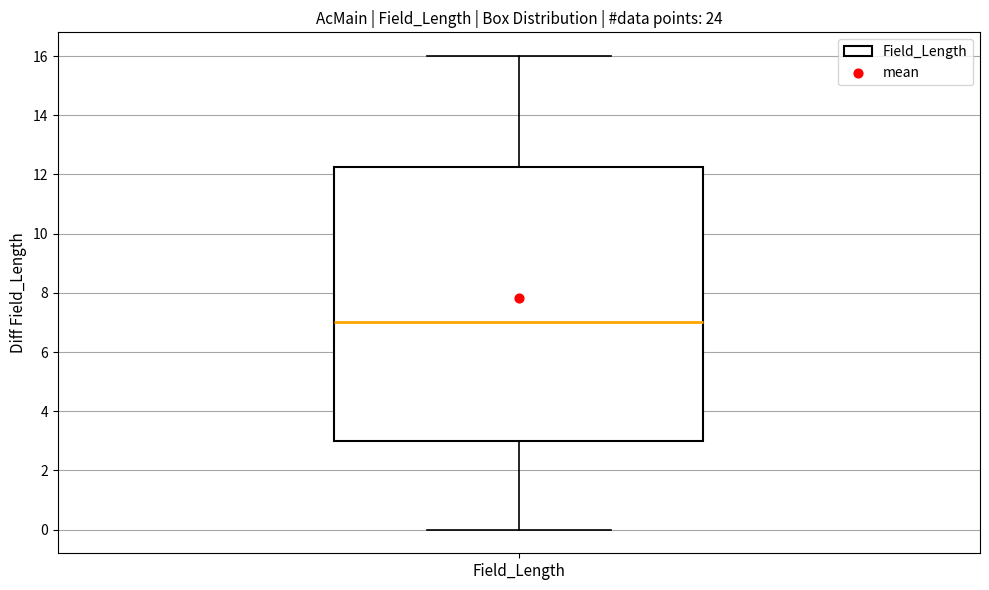

Transcribe this box plot: give where the median line is, the range the box spans, and where the two whiskers end, as read against the y-axis. The values are not printed on the chart, so give them approximately, as read against the axis.

median 7.0, box 3.0 to 12.2, whiskers 0.0 to 16.0